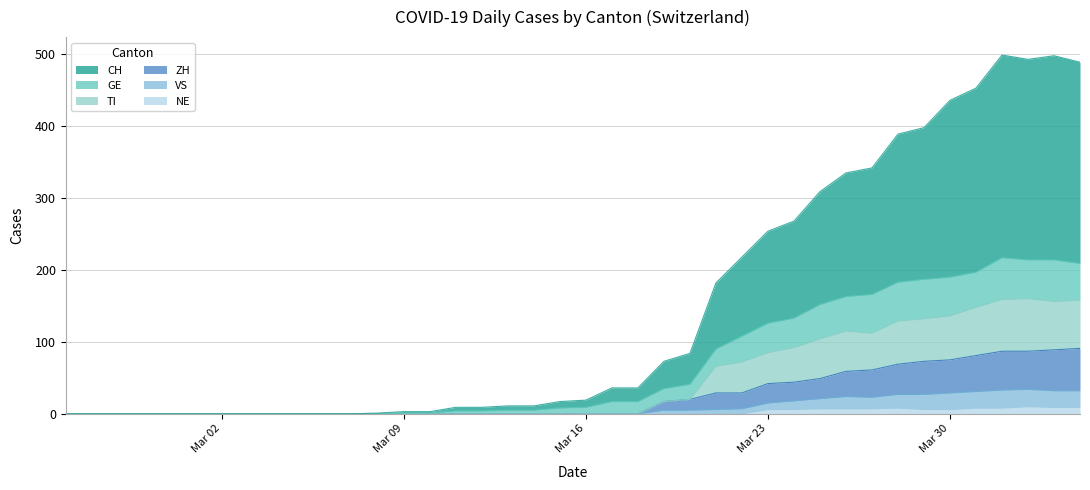

Which category has the lowest value in the TI series?

Mar 02